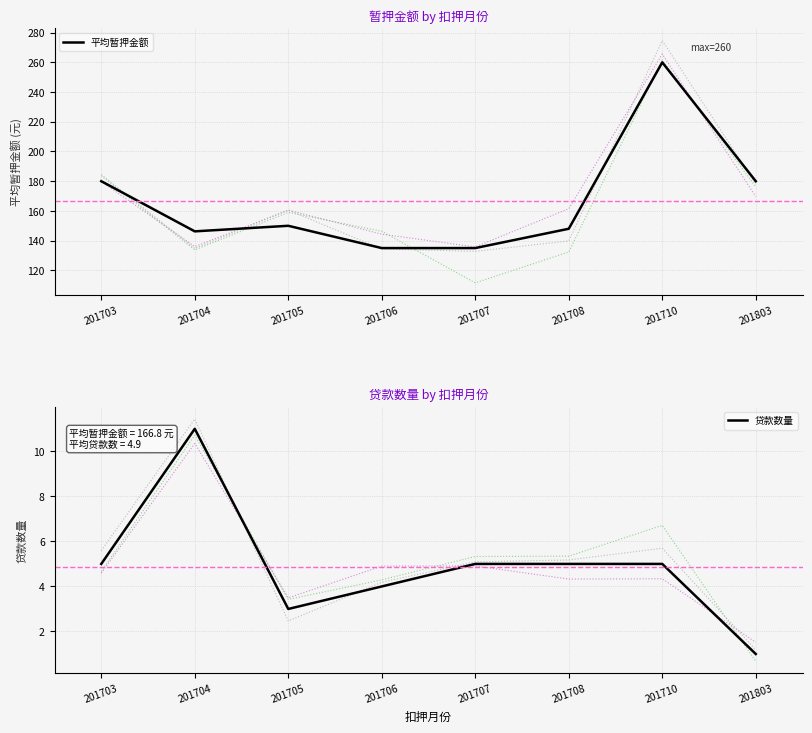

What is the value of the 贷款数量 point at the 6th from the left?

5.0